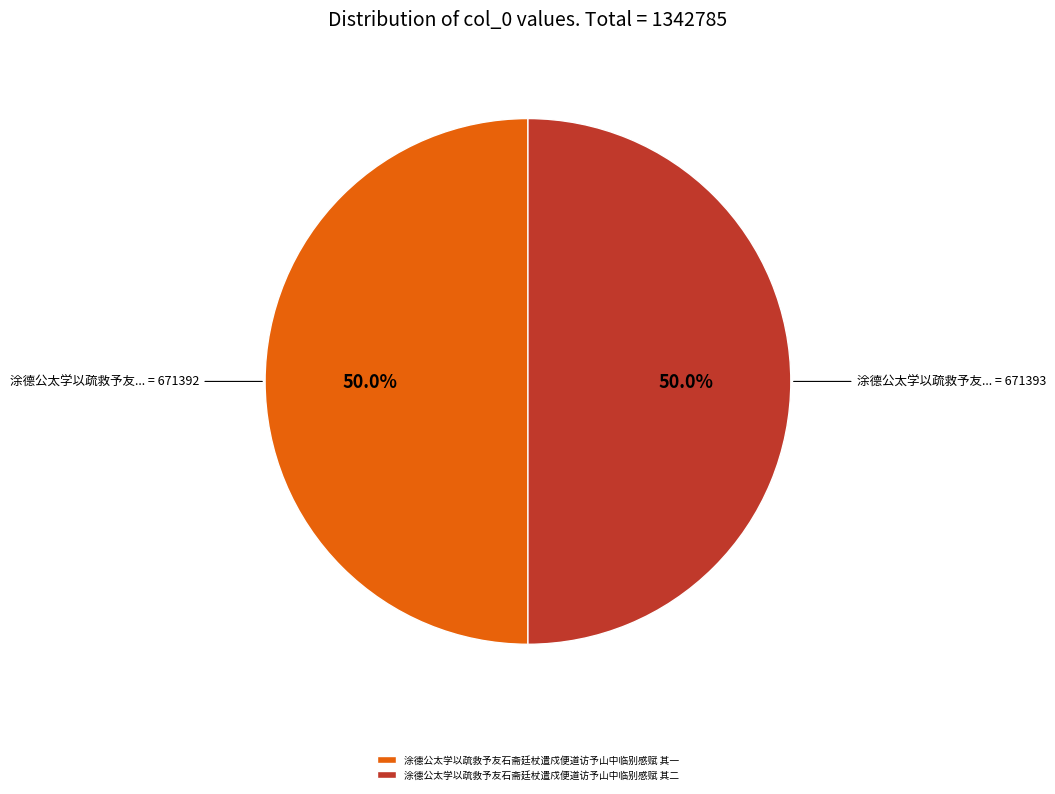

To the nearest percent, what is the combined percentage of 涂德公太学以疏救予友石斋廷杖遣戍便道访予山中临别感赋 其二 and 涂德公太学以疏救予友石斋廷杖遣戍便道访予山中临别感赋 其一?

100%